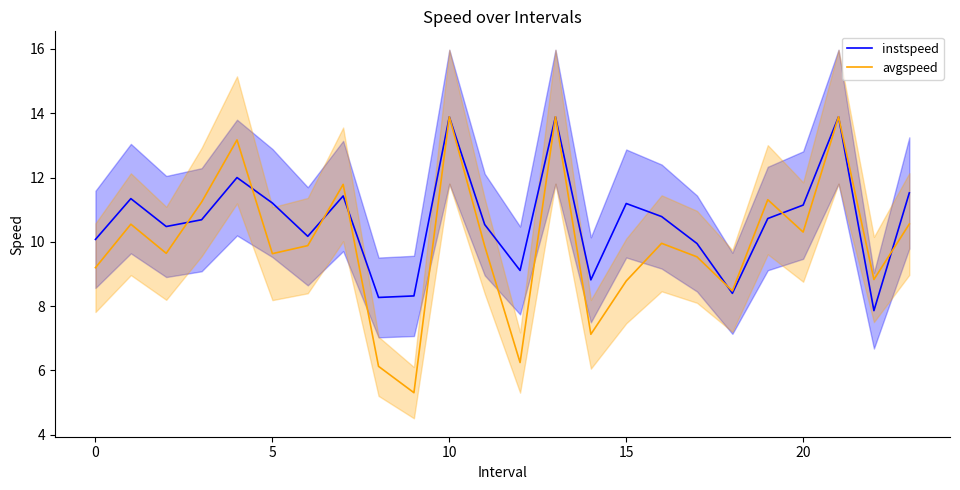

Which series changed the most between 12 and 15?

avgspeed